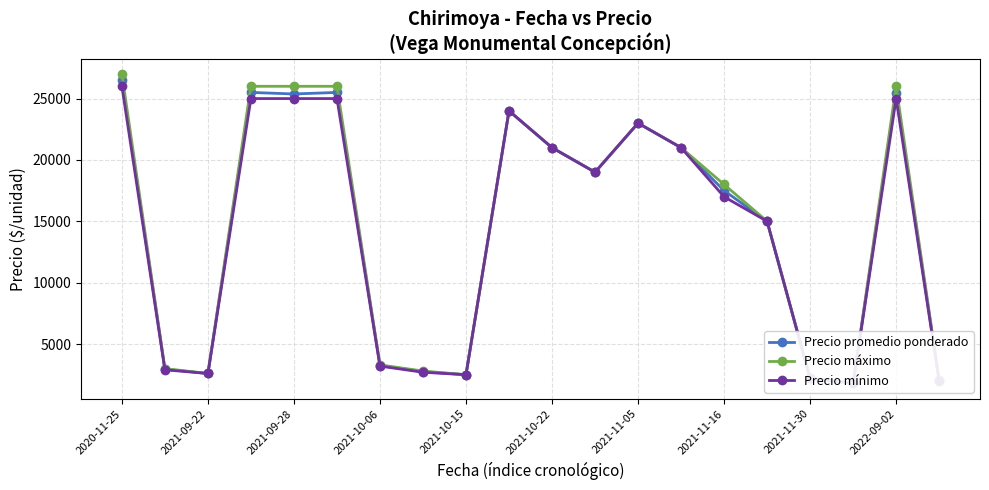

How many data points does each series have?

20